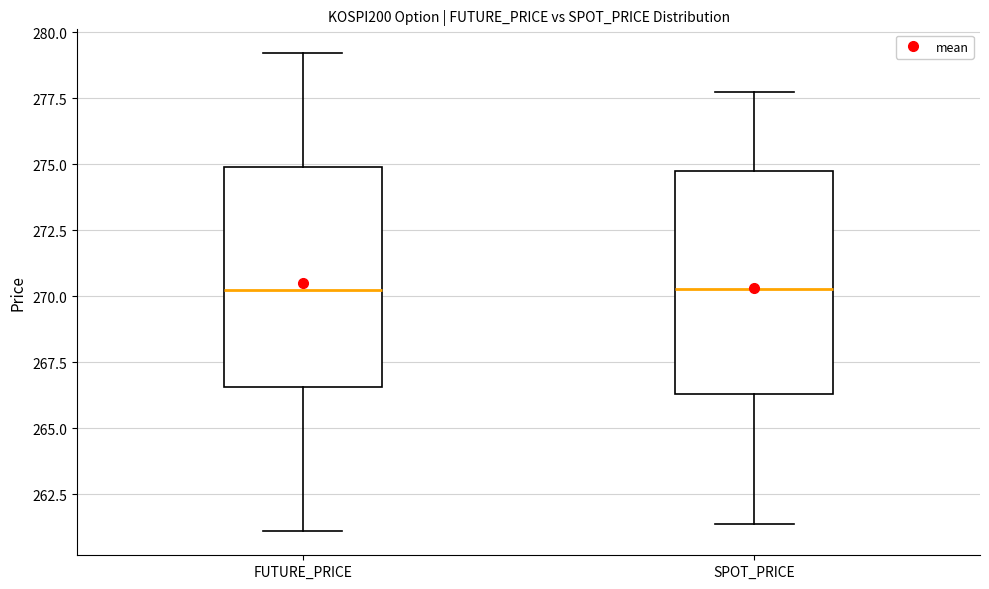

Reading left to right, read every box against the y-axis: the position of its median line, the range the box covers, and the ends of its whiskers. The values are not printed on the chart, so give them approximately, as read against the axis.

FUTURE_PRICE: median 270.0, box 266.5 to 275.0, whiskers 261.0 to 279.0
SPOT_PRICE: median 270.5, box 266.5 to 274.5, whiskers 261.5 to 278.0